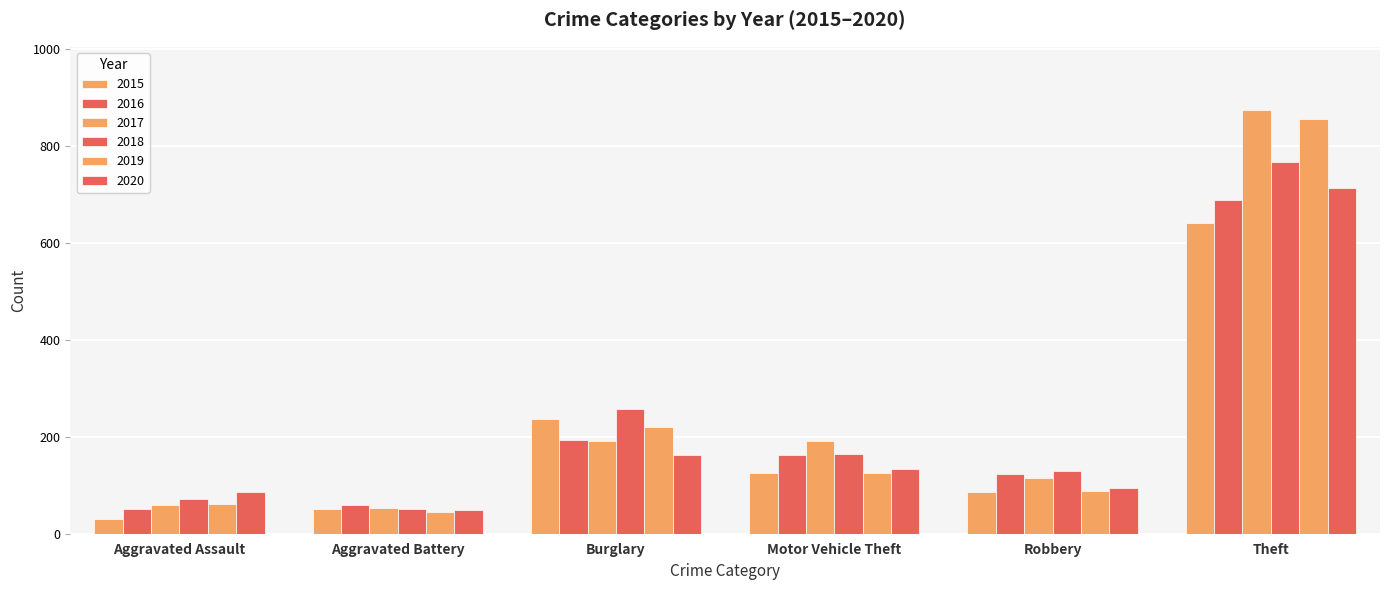

How many values in the 2017 series are below 191?

3